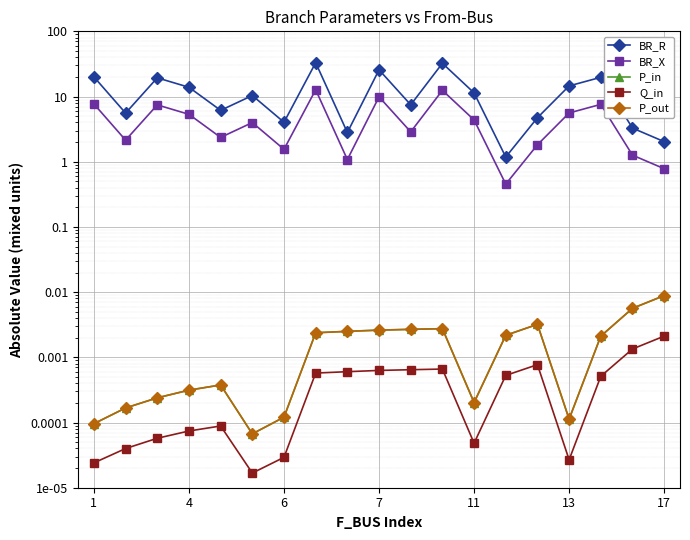

Which series has the largest range (max minus min)?

BR_R